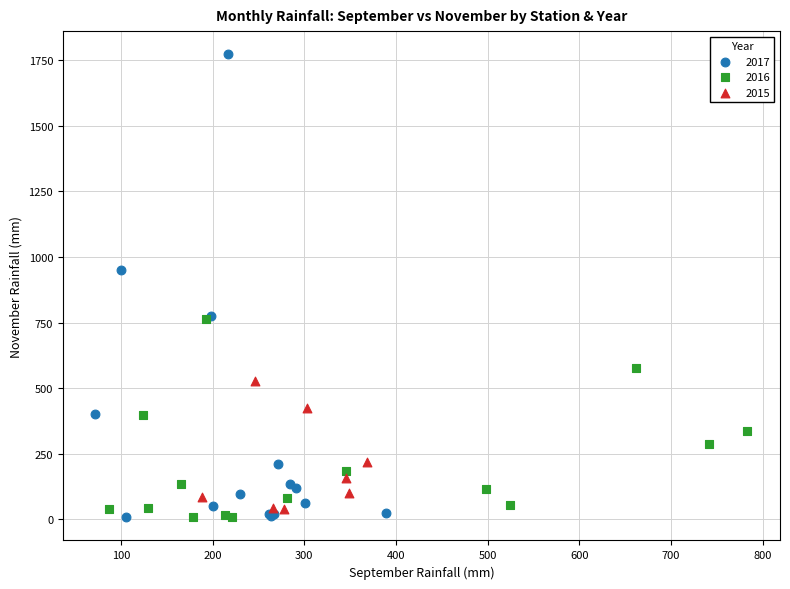

Which series has the widest spread of Y values?

2017